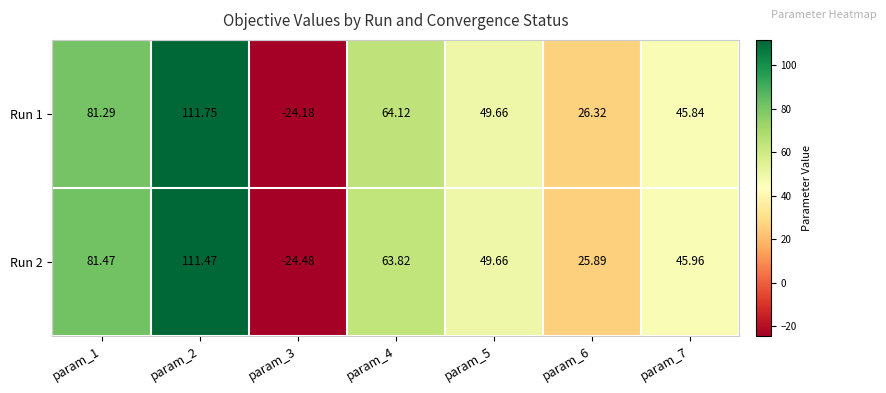

At param_7, list the series in order from smallest to largest.

Run 1, Run 2